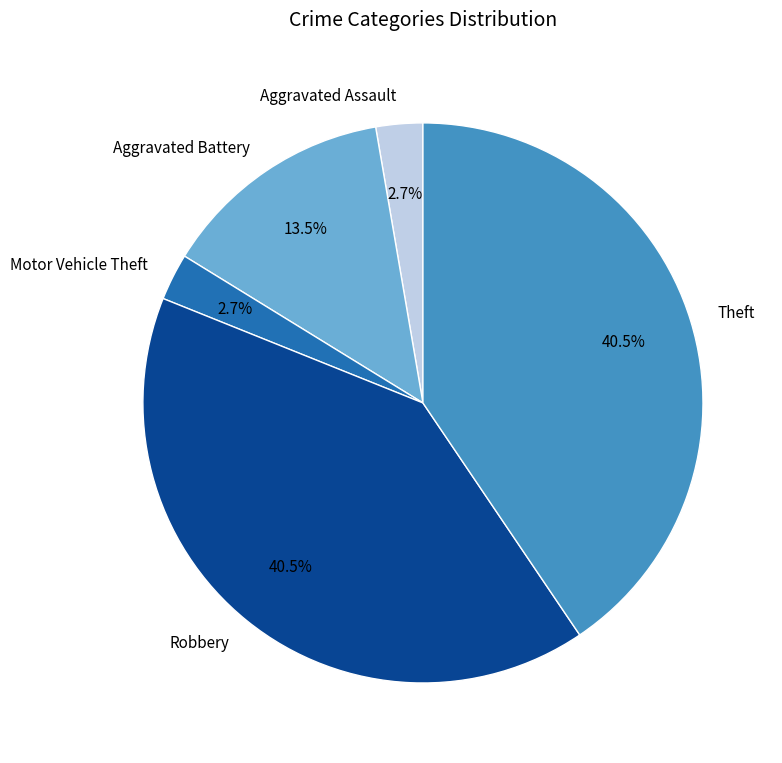

Between Robbery and Aggravated Assault, which is larger?

Robbery